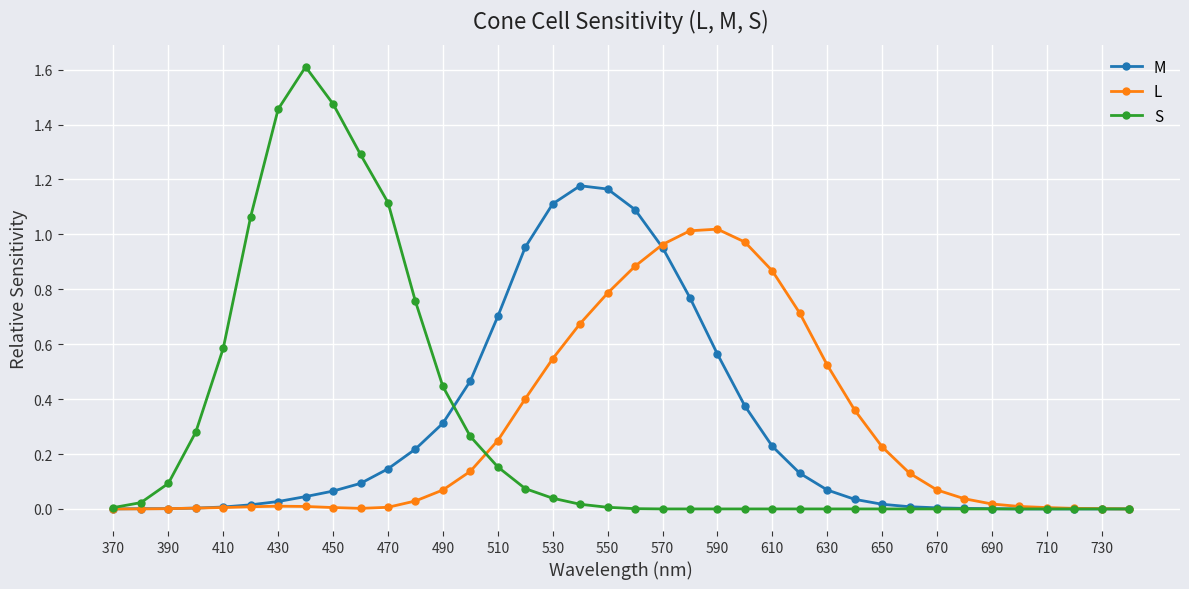

Which series has the largest range (max minus min)?

S